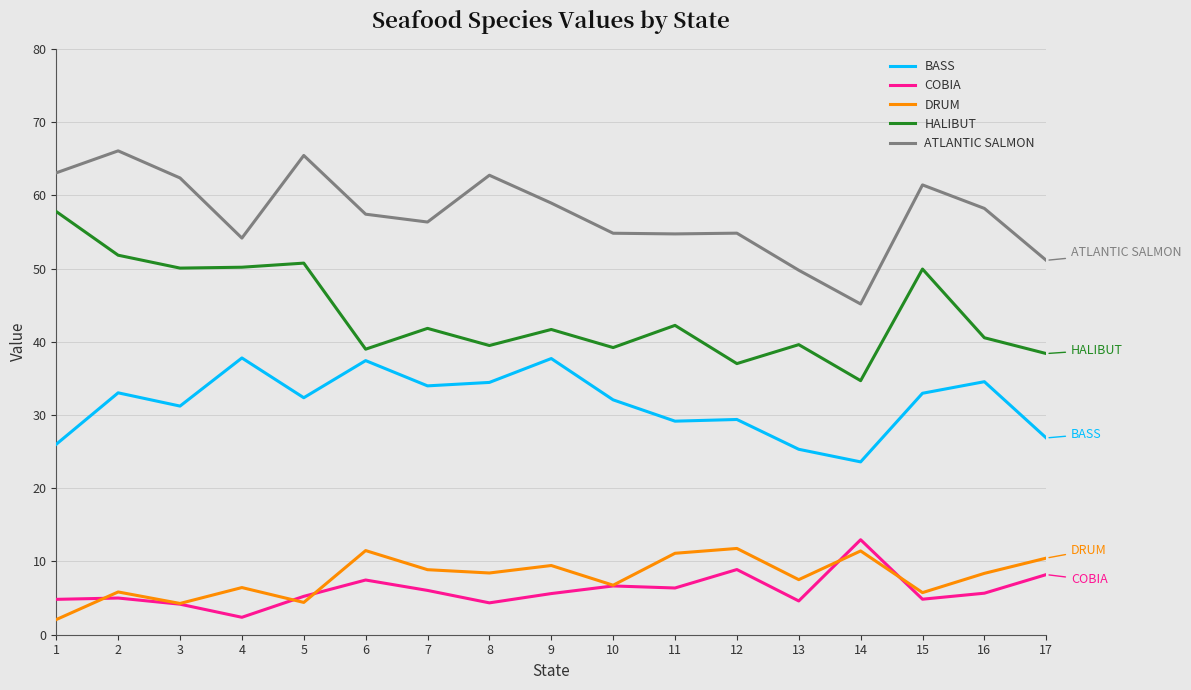

What is the total value across all series at 7?

147.1